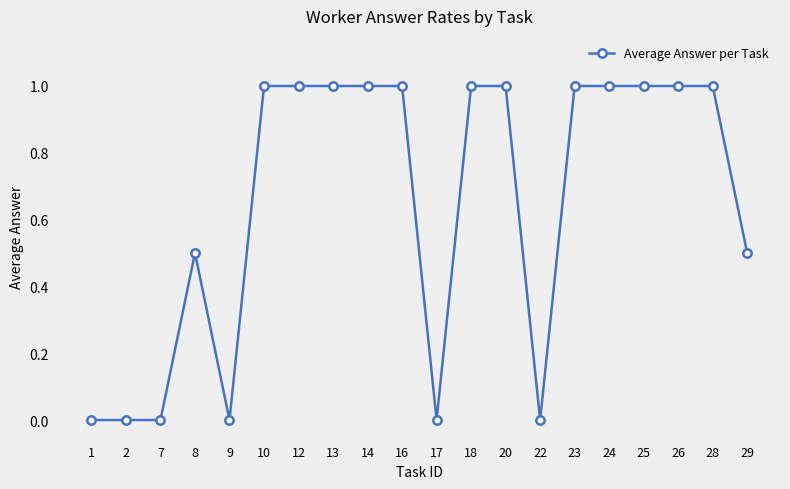

What is the maximum value shown in the chart?

1.0